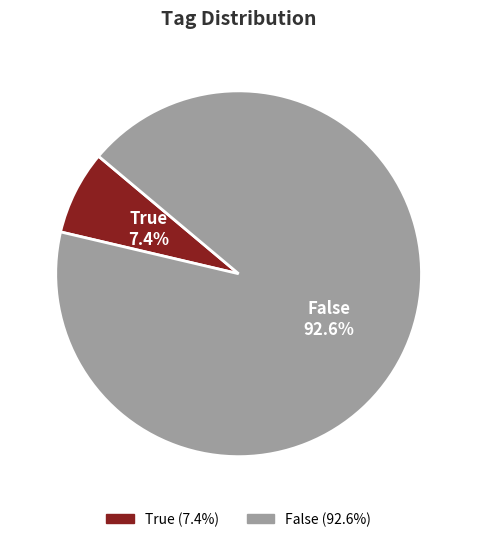

What is the majority slice?

False